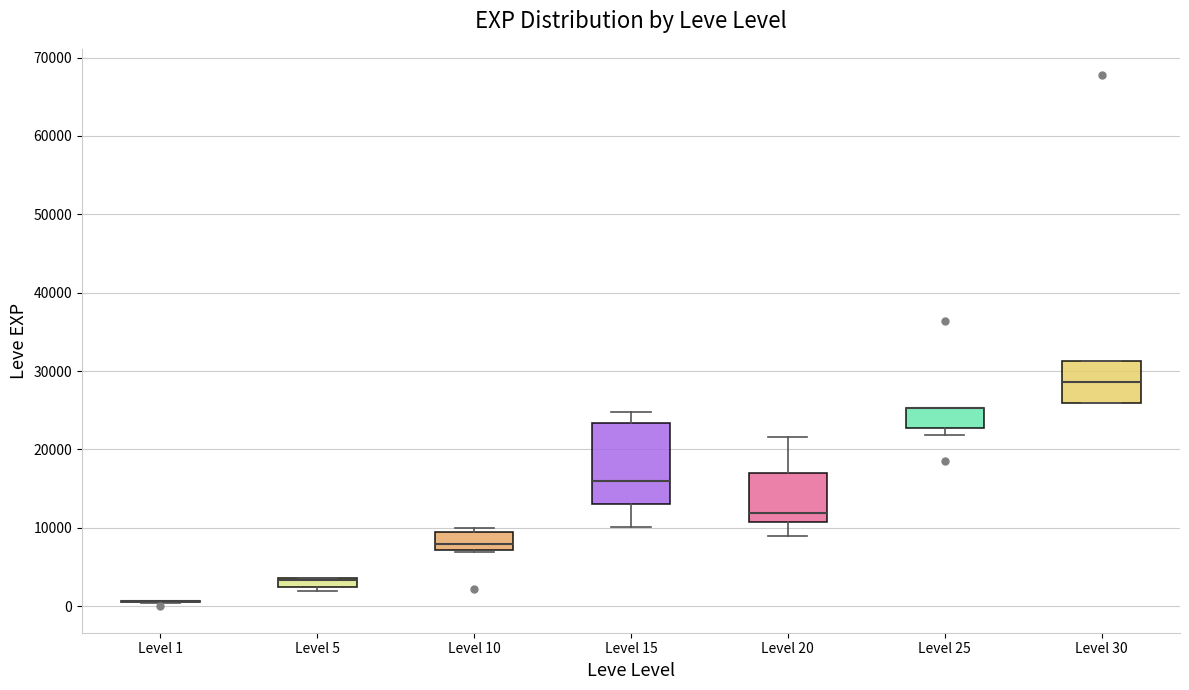

Which box is the tallest, from its lower edge to its upper edge?

Level 15